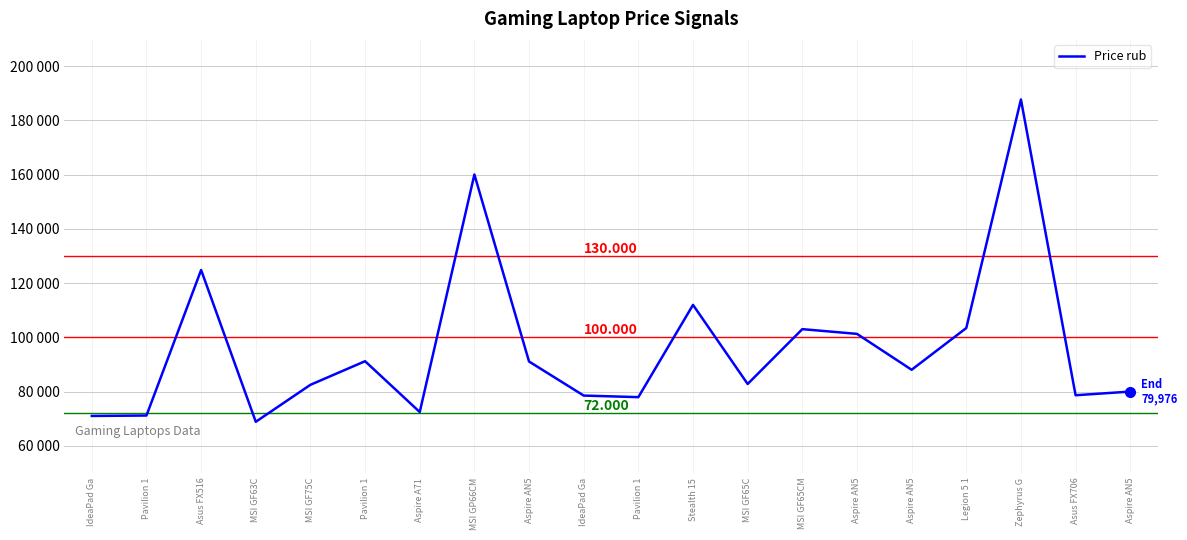

Does the chart display data point markers on the line(s)?

No